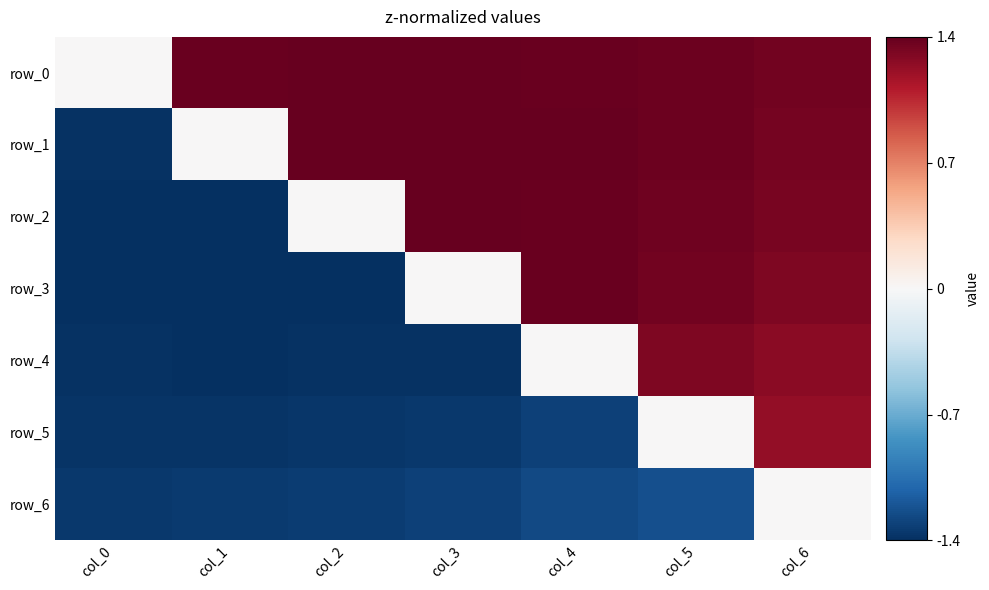

What is the sum of all row_4 values?

-3.0